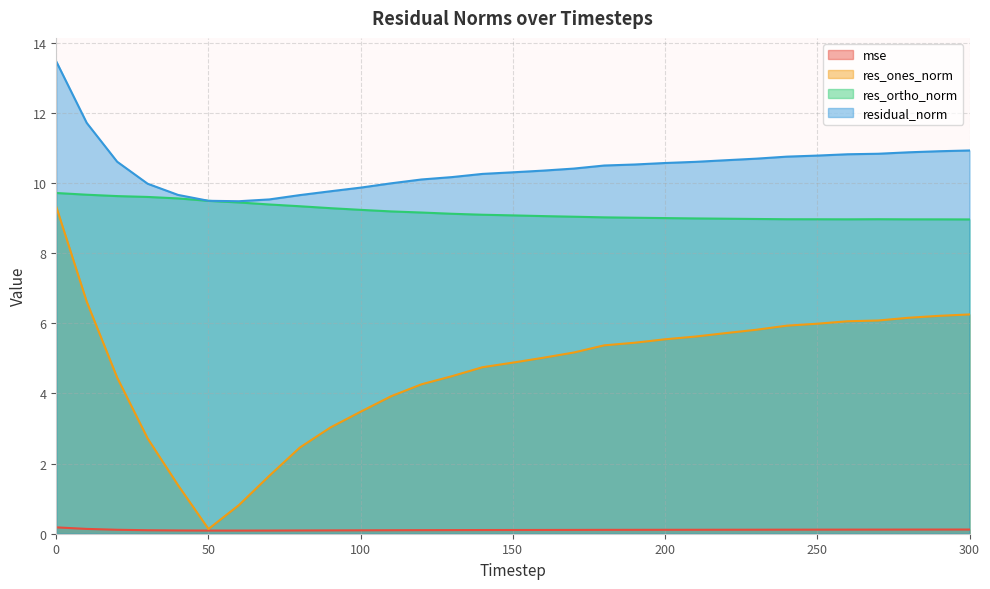

What is the value of the mse point at the 3rd from the left?

0.1